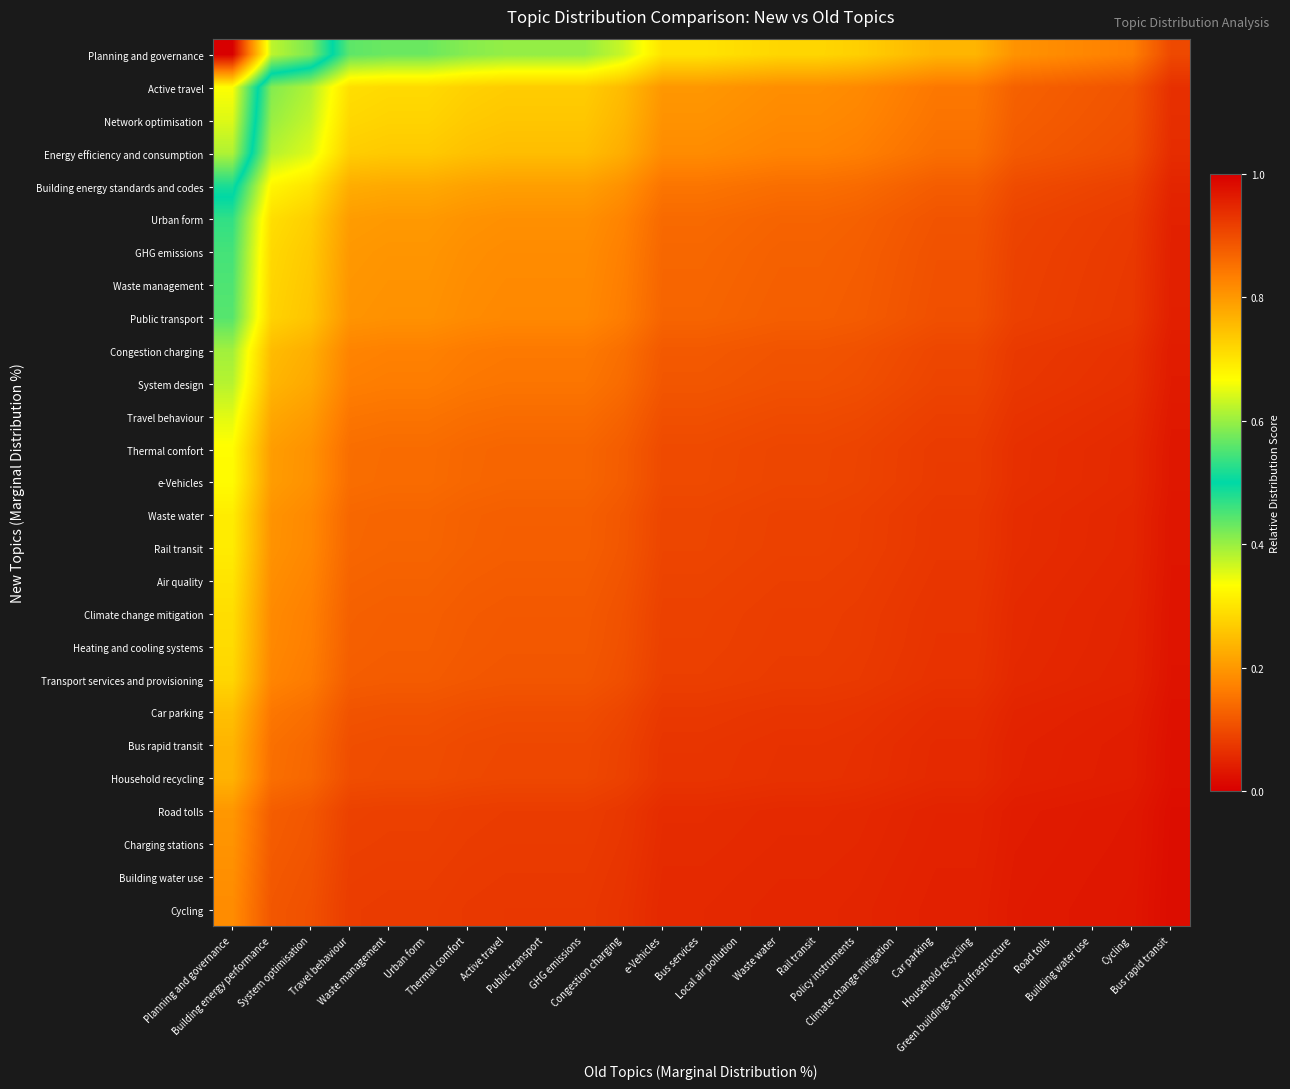

Between Green buildings and infrastructure and Travel behaviour, which is larger?

Travel behaviour